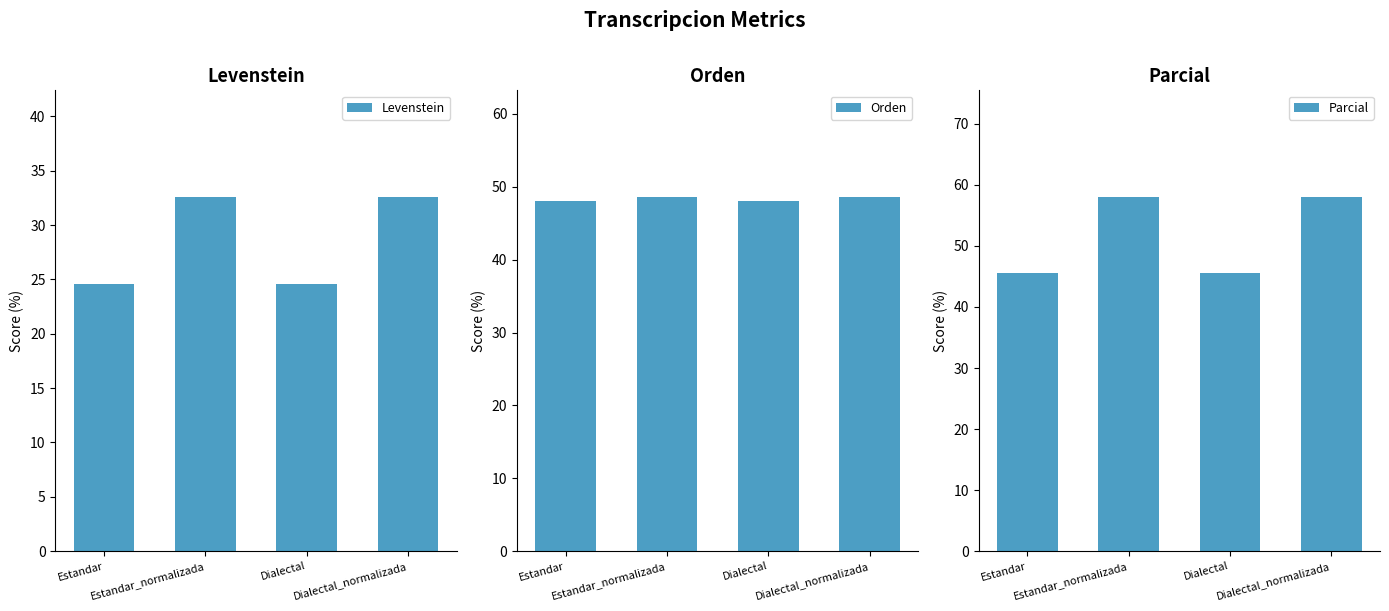

Reading right to left, extract all data points from this chart.

Levenstein: Dialectal_normalizada=32.6	Dialectal=24.6	Estandar_normalizada=32.6	Estandar=24.6
Orden: Dialectal_normalizada=48.6	Dialectal=48.0	Estandar_normalizada=48.6	Estandar=48.0
Parcial: Dialectal_normalizada=58.1	Dialectal=45.6	Estandar_normalizada=58.1	Estandar=45.6